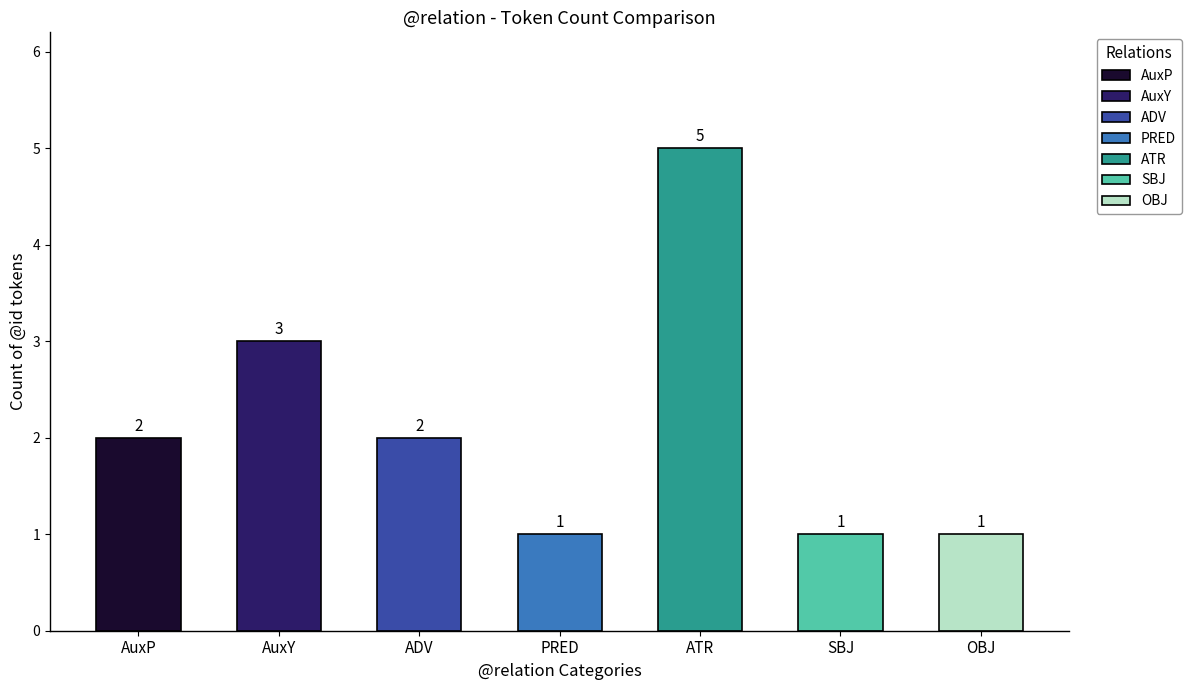

How many bars are there in total?

7